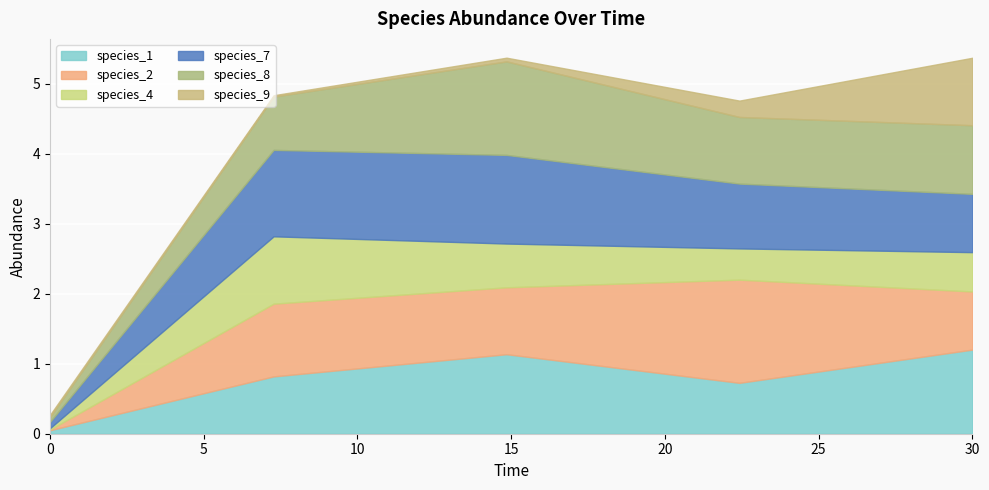

Reading left to right, transcribe all the data shown in this chart.

species_1: 0.0=0.1	7.272727272727273=0.8	14.84848484848485=1.1	22.424242424242426=0.7	30.0=1.2
species_2: 0.0=0.0	7.272727272727273=1.0	14.84848484848485=1.0	22.424242424242426=1.5	30.0=0.8
species_4: 0.0=0.0	7.272727272727273=1.0	14.84848484848485=0.6	22.424242424242426=0.4	30.0=0.6
species_7: 0.0=0.1	7.272727272727273=1.2	14.84848484848485=1.3	22.424242424242426=0.9	30.0=0.8
species_8: 0.0=0.1	7.272727272727273=0.8	14.84848484848485=1.3	22.424242424242426=1.0	30.0=1.0
species_9: 0.0=0.0	7.272727272727273=0.0	14.84848484848485=0.1	22.424242424242426=0.2	30.0=1.0